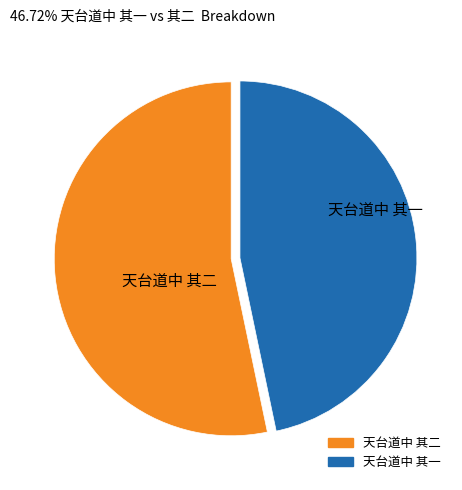

Which slice is the smallest?

天台道中 其一